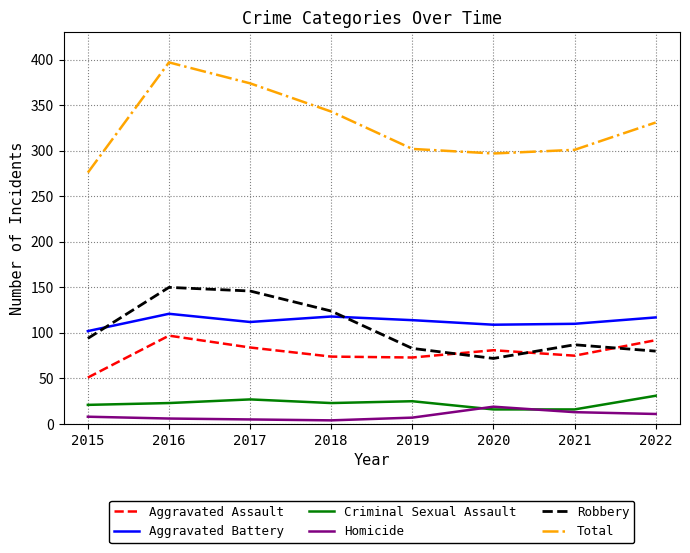

Which category has the highest value across all series?

2016